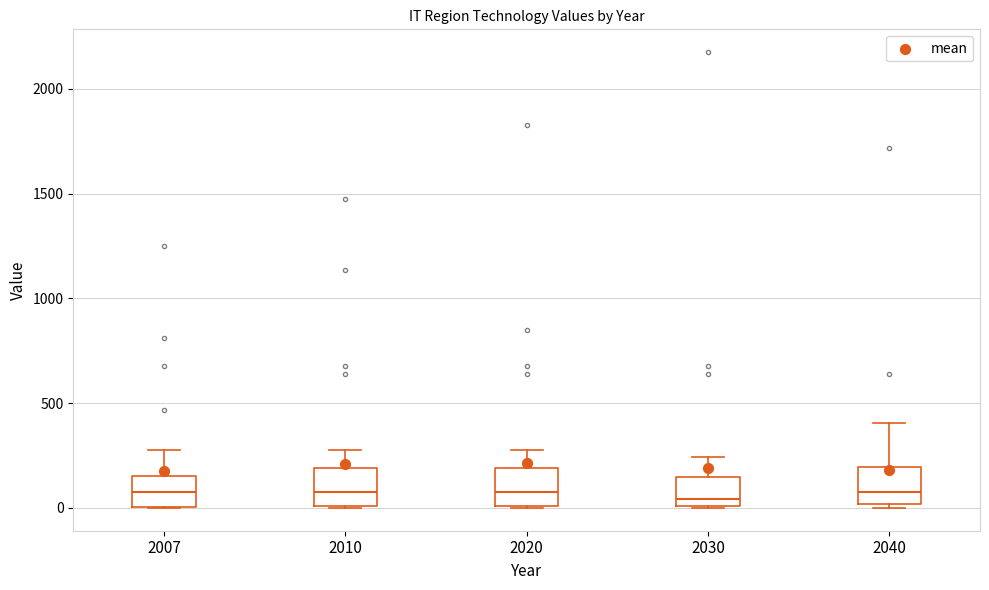

Where does the median line of the box at x = 2030 sit on the y-axis? The values are not printed on the chart, so give them approximately, as read against the axis.

50